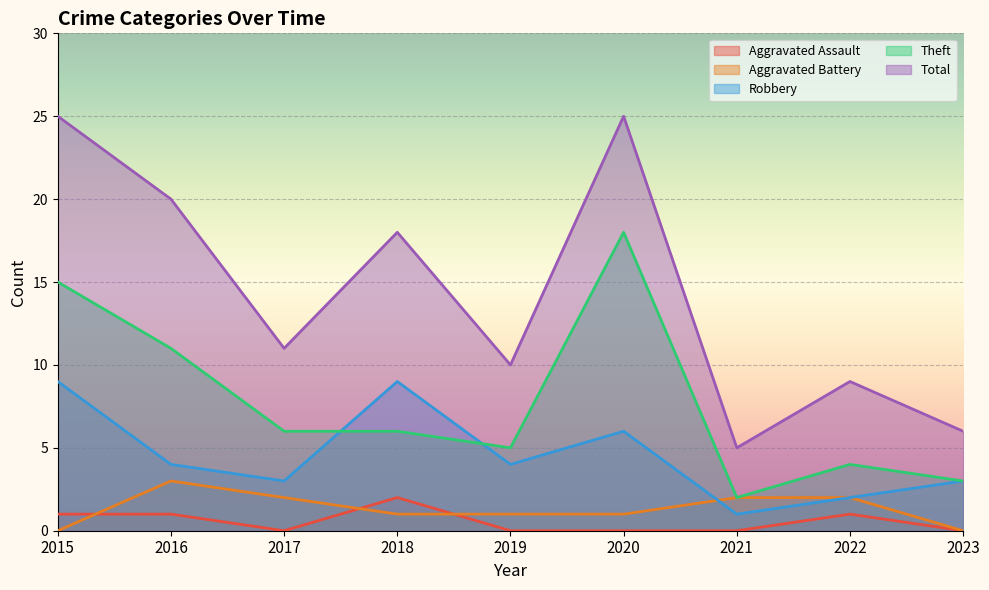

How many interior local valleys does the Aggravated Assault series have?

1